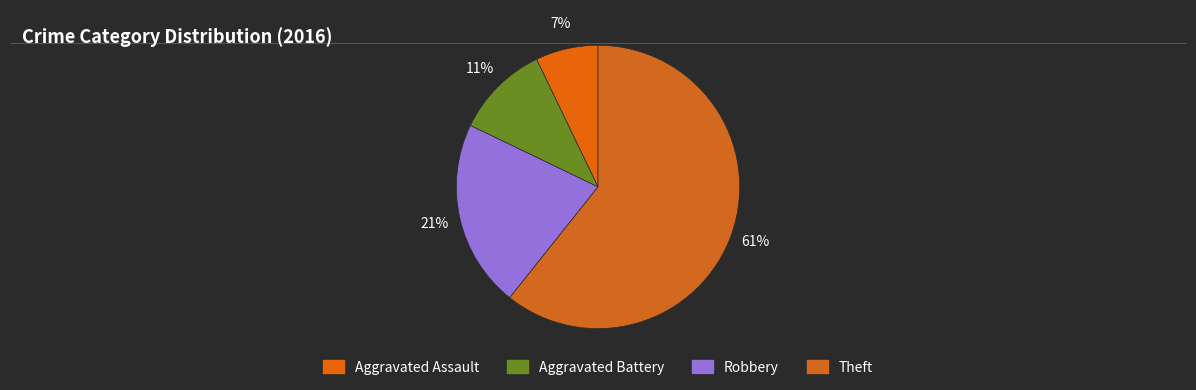

Which category has the biggest portion of the pie?

Theft